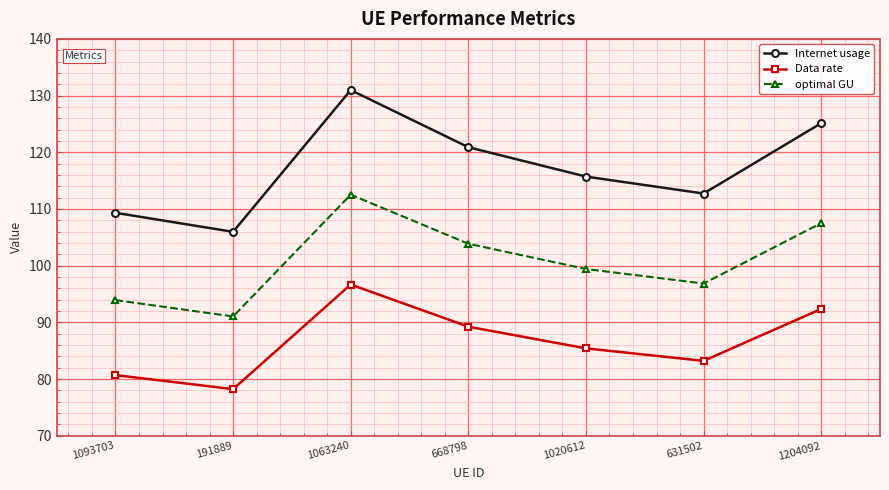

What is the highest value of the Internet usage series?

131.0